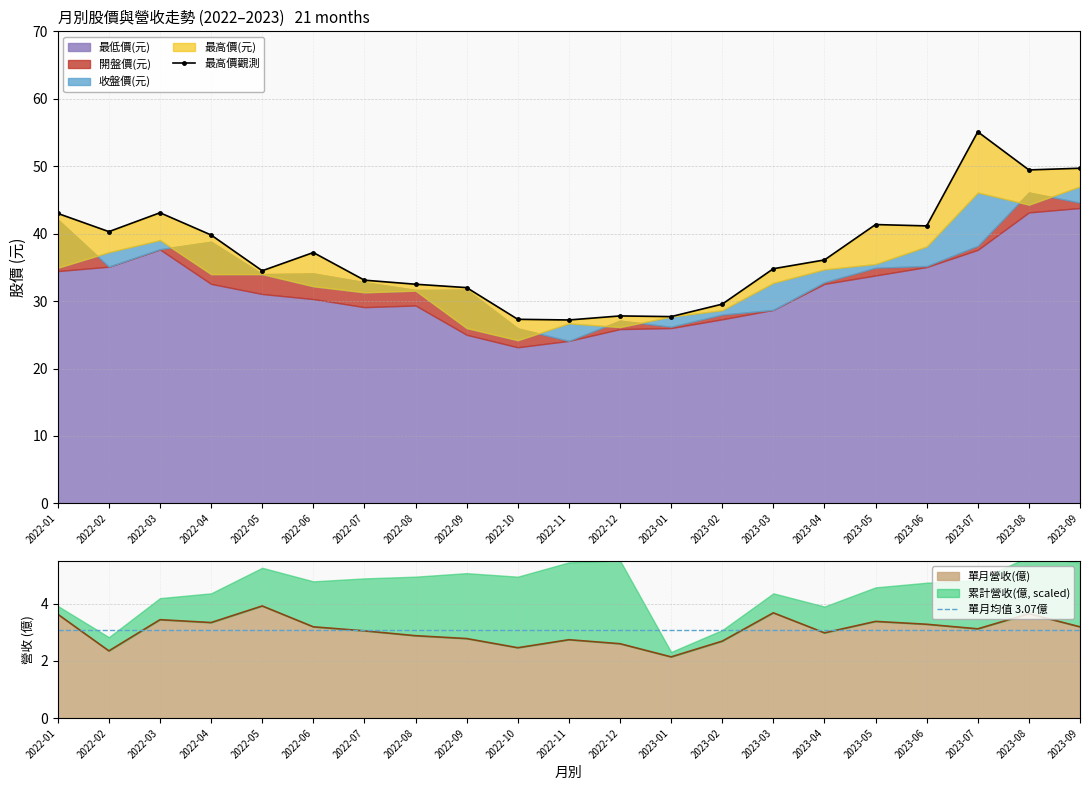

What is the spread (max minus min) of values at 2023-05?

38.0